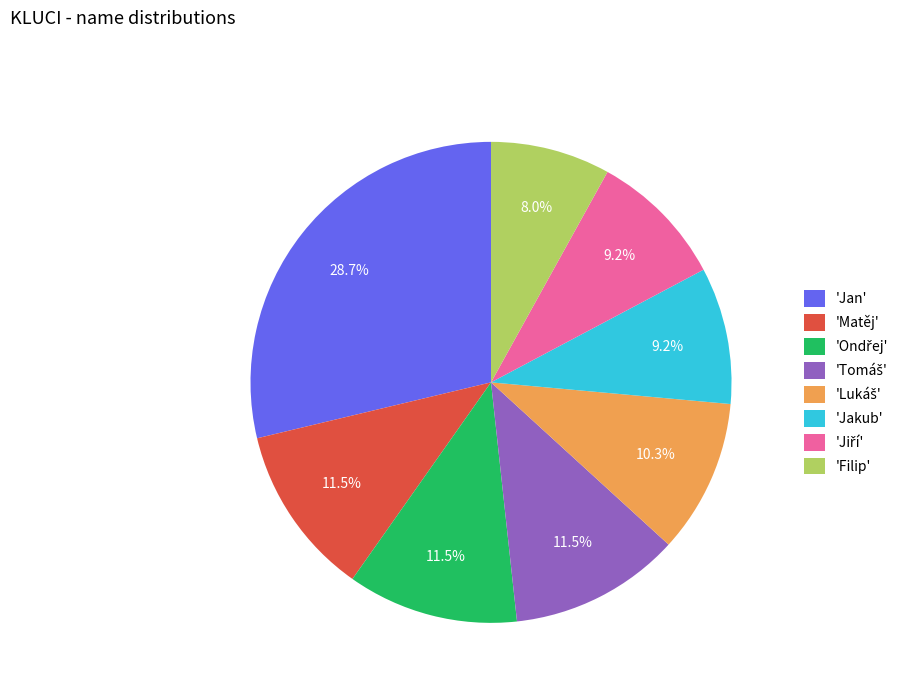

Which slice is the largest?

'Jan'